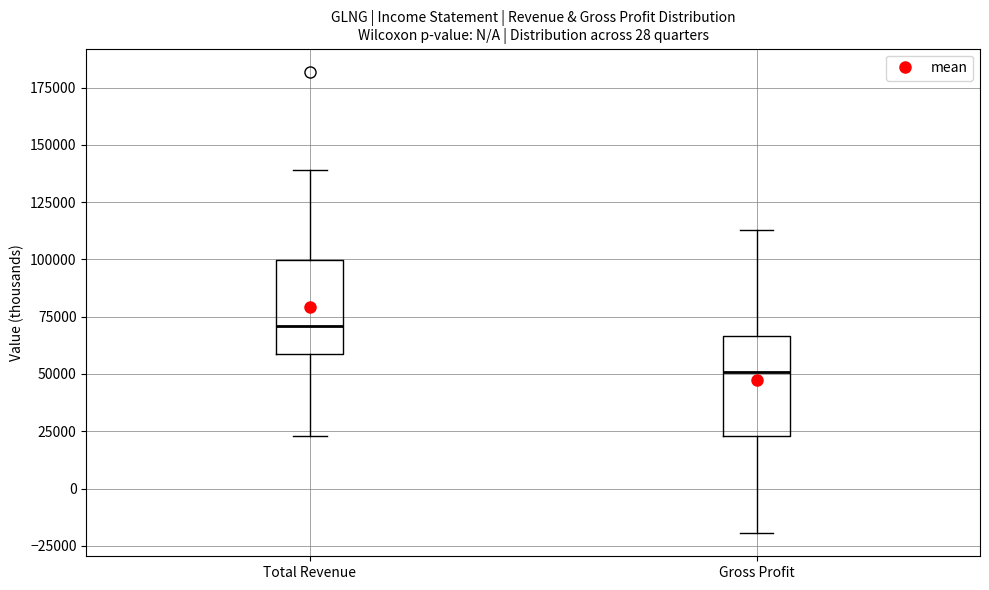

Where is the upper edge of the box for Gross Profit on the y-axis? The values are not printed on the chart, so give them approximately, as read against the axis.

65000